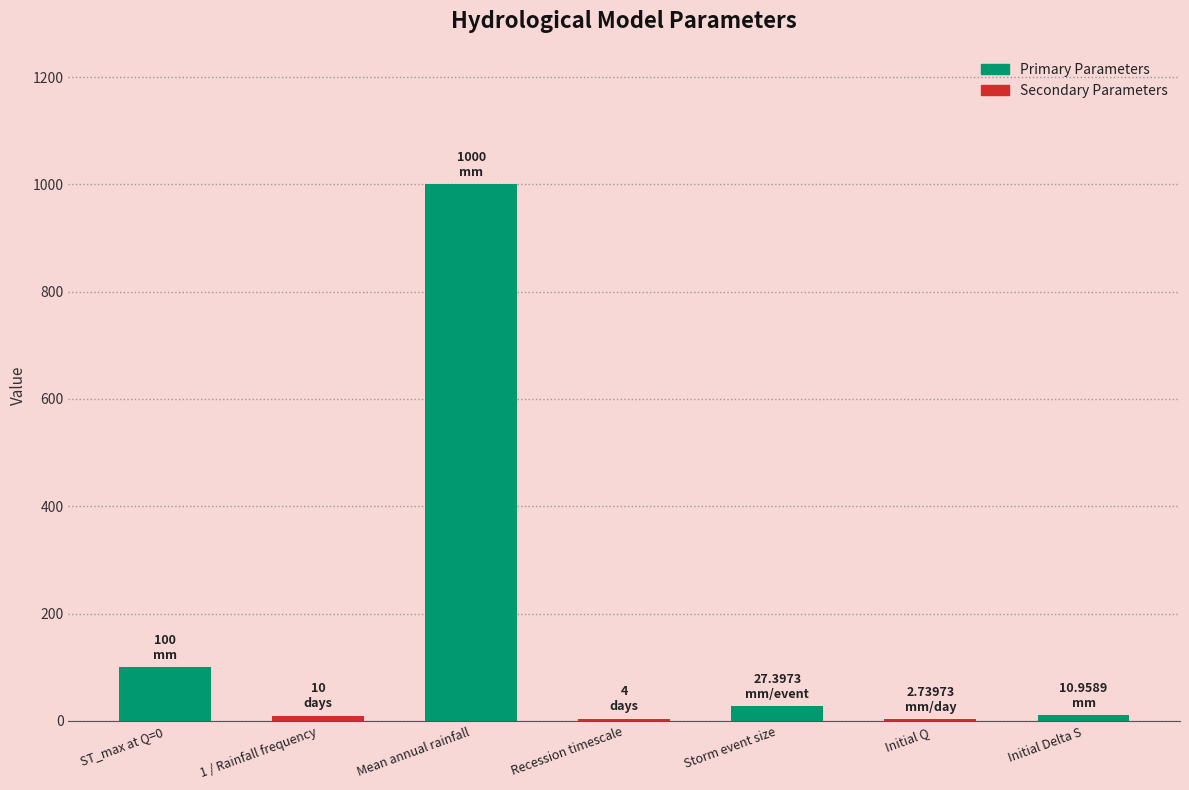

Are the bars grouped side by side (vs. stacked)?

No